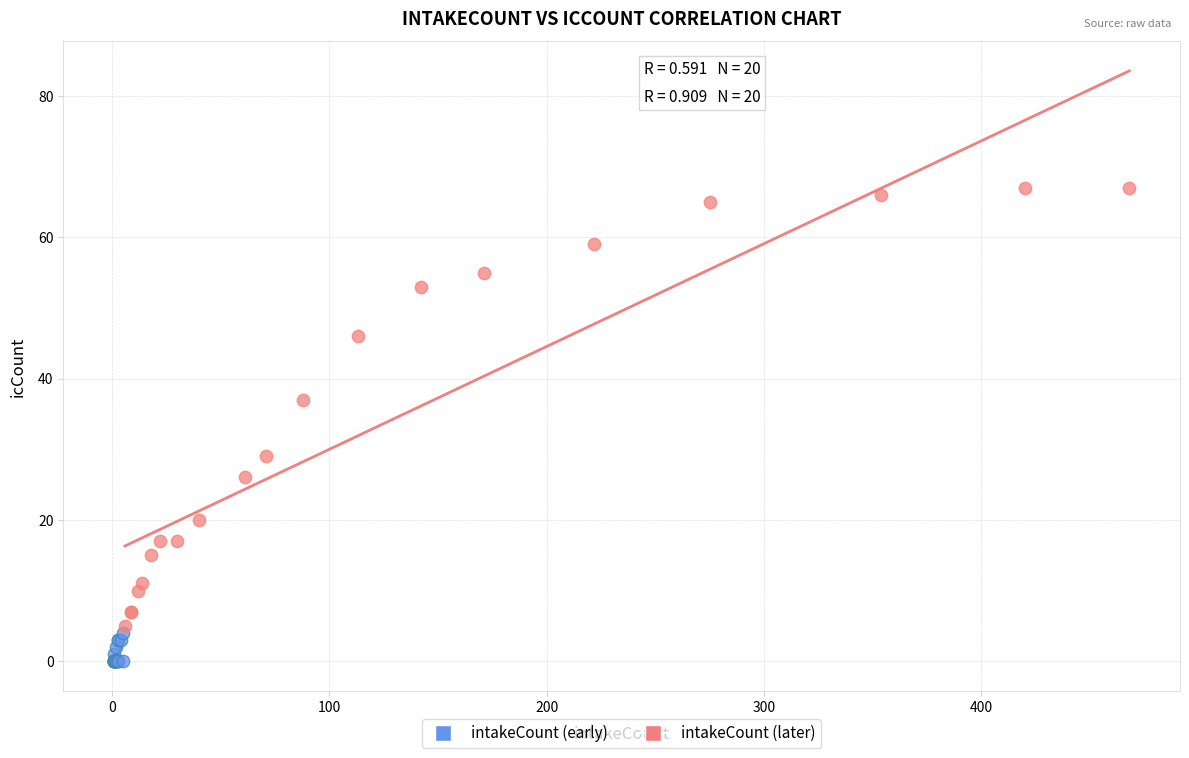

Which series has the widest spread of Y values?

intakeCount (later)